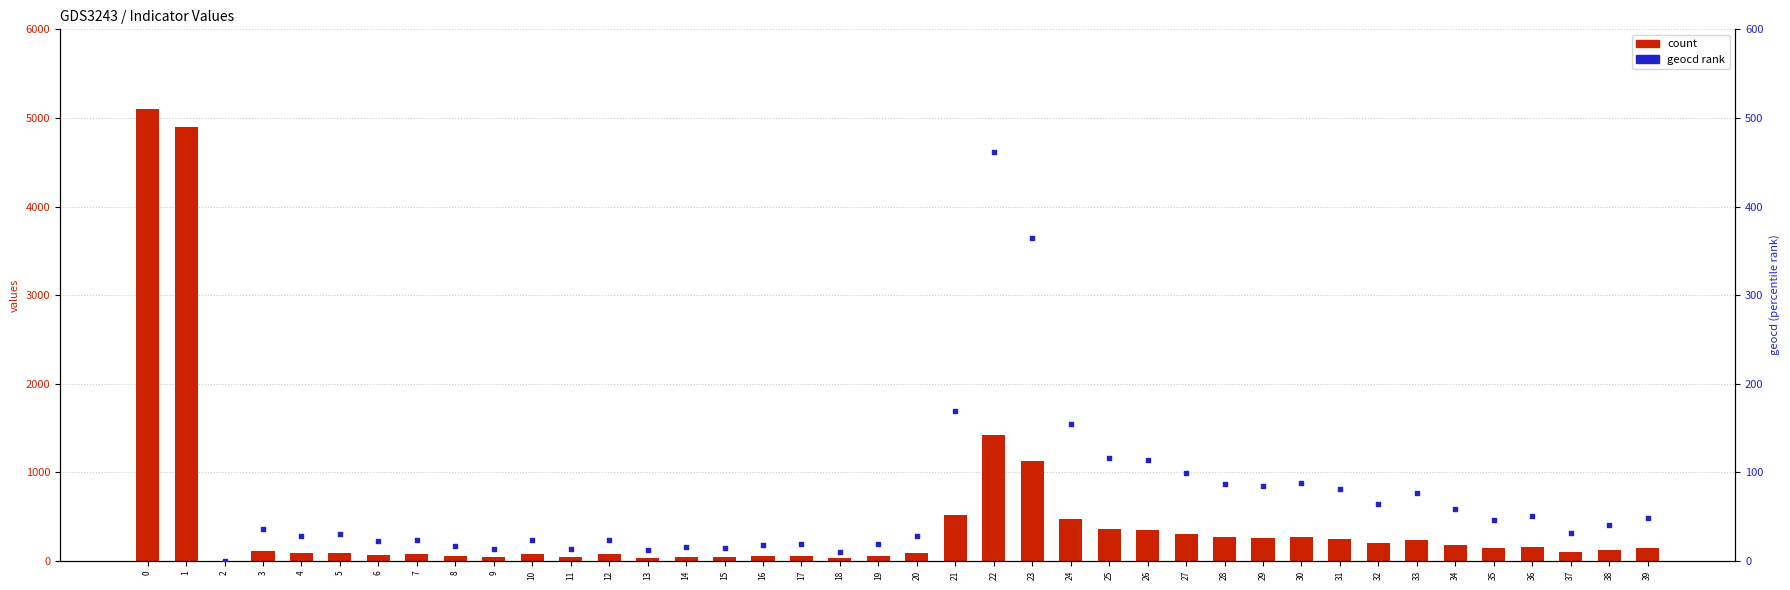

Which series has the largest total across all categories?

count